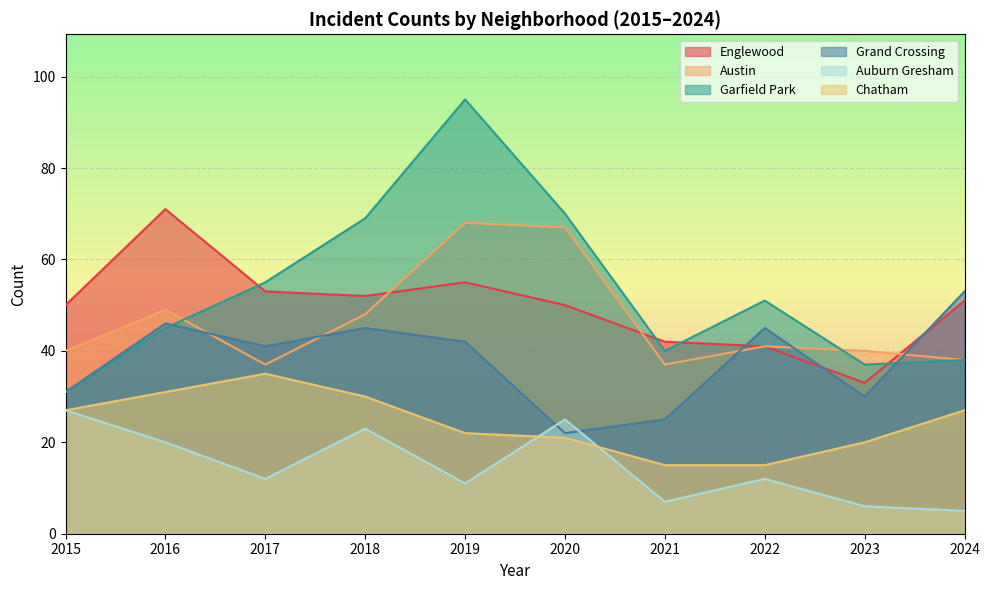

What is the total value across all series at 2024?

212